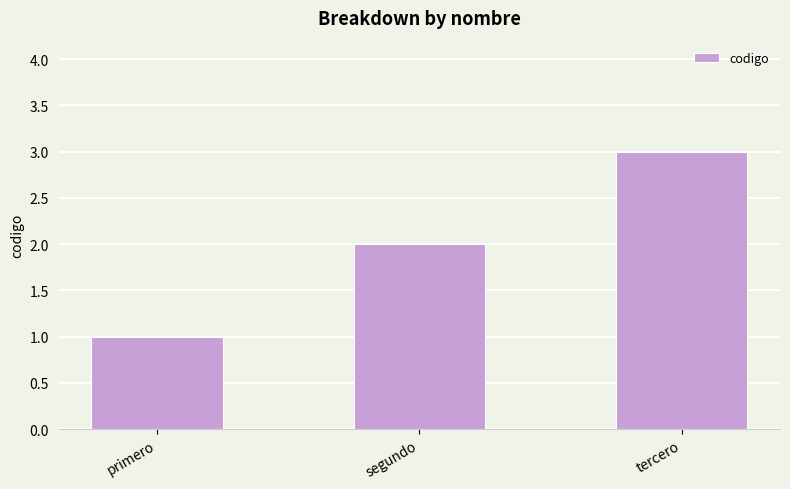

Are the bars grouped side by side (vs. stacked)?

No